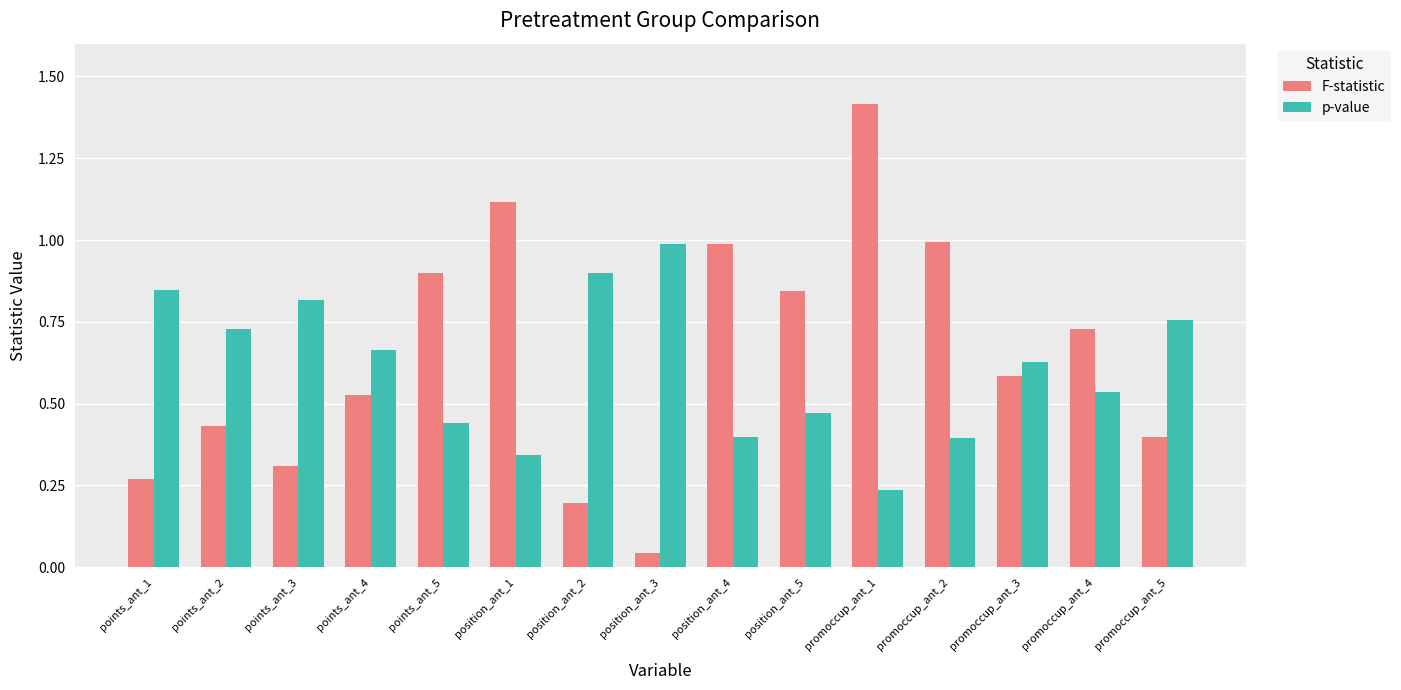

Which category has the highest value across all series?

promoccup_ant_1